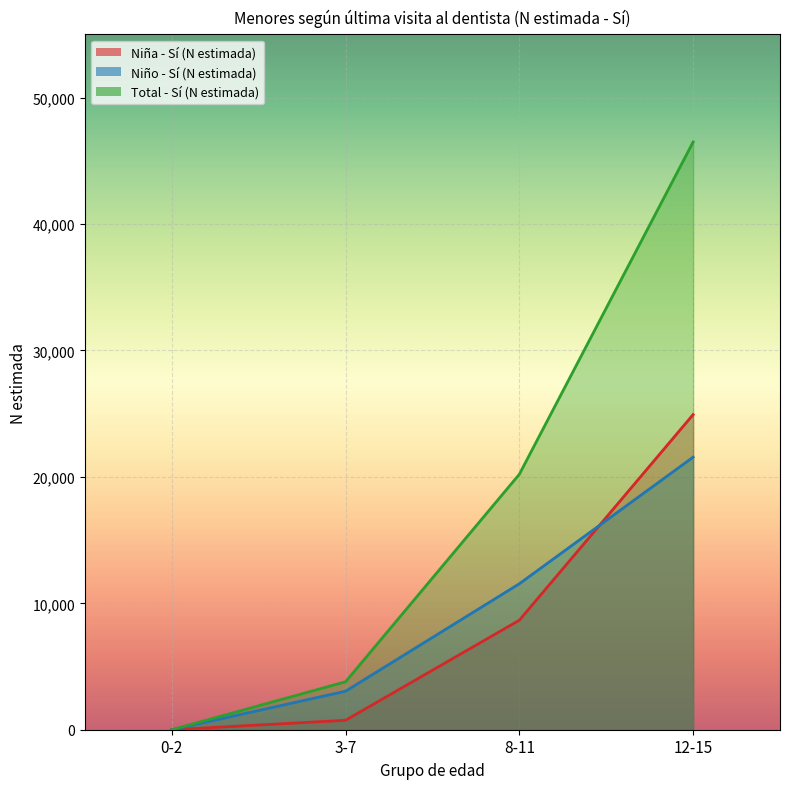

Rank the series by their maximum value, from highest to lowest.

Total - Sí (N estimada), Niña - Sí (N estimada), Niño - Sí (N estimada)